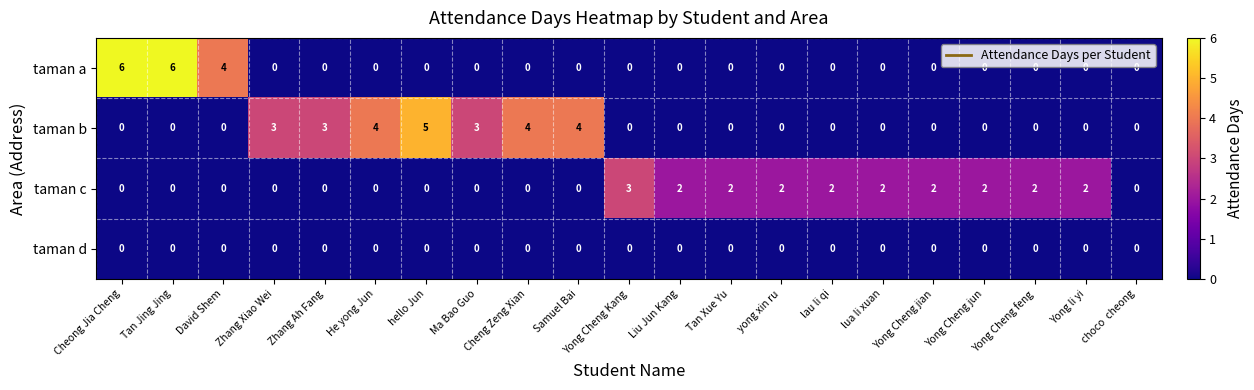

Which series changed the most between Yong Cheng Kang and Tan Xue Yu?

taman c